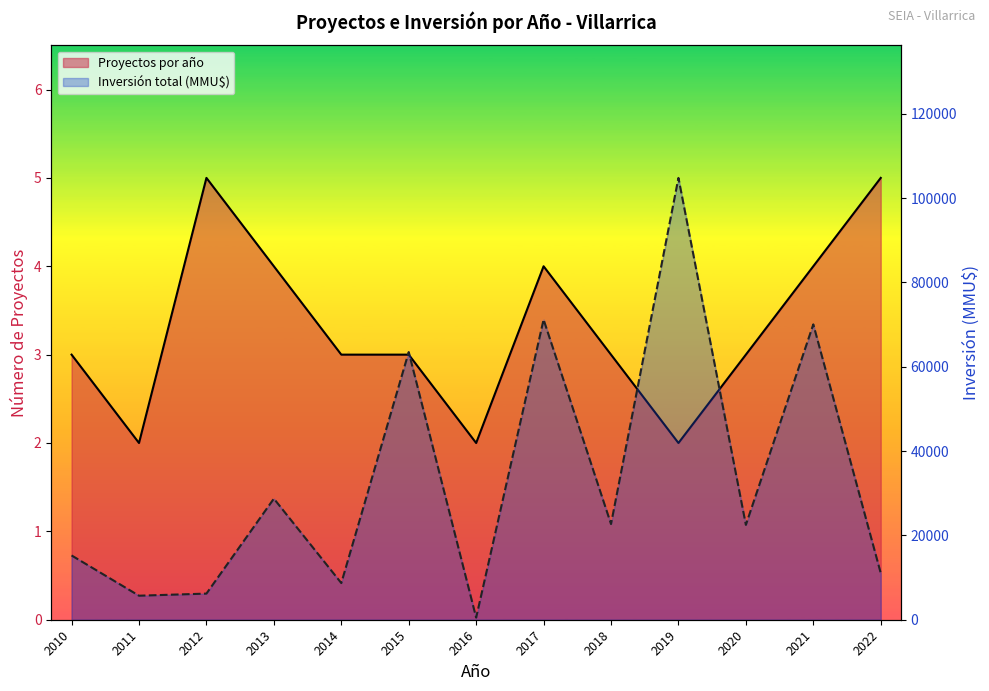

Which series has the largest range (max minus min)?

Inversión total (MMU$)